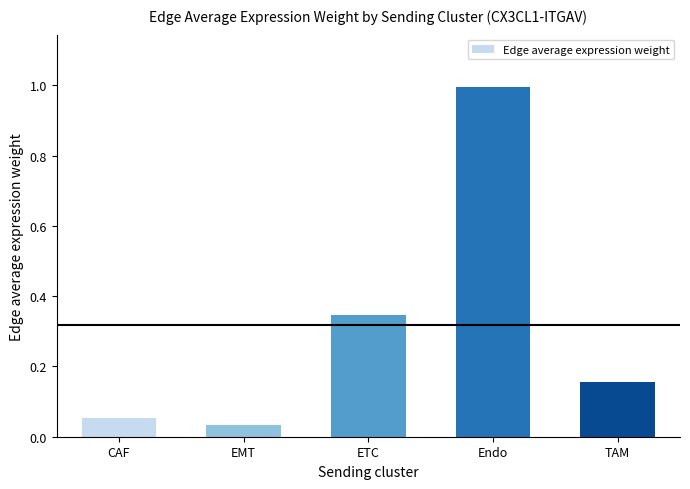

What position from the left is EMT?

2